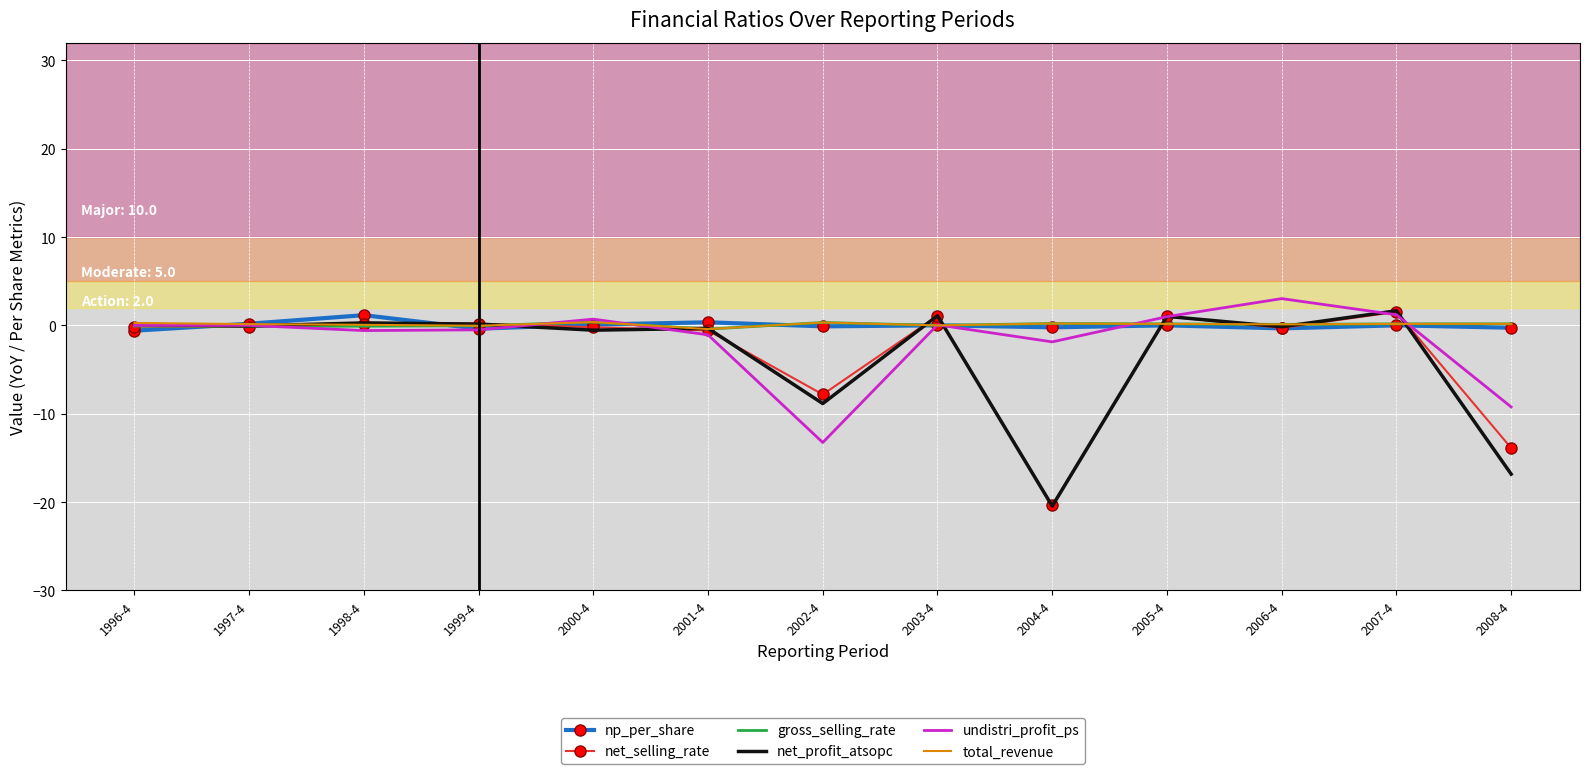

Which category has the lowest value across all series?

2004-4